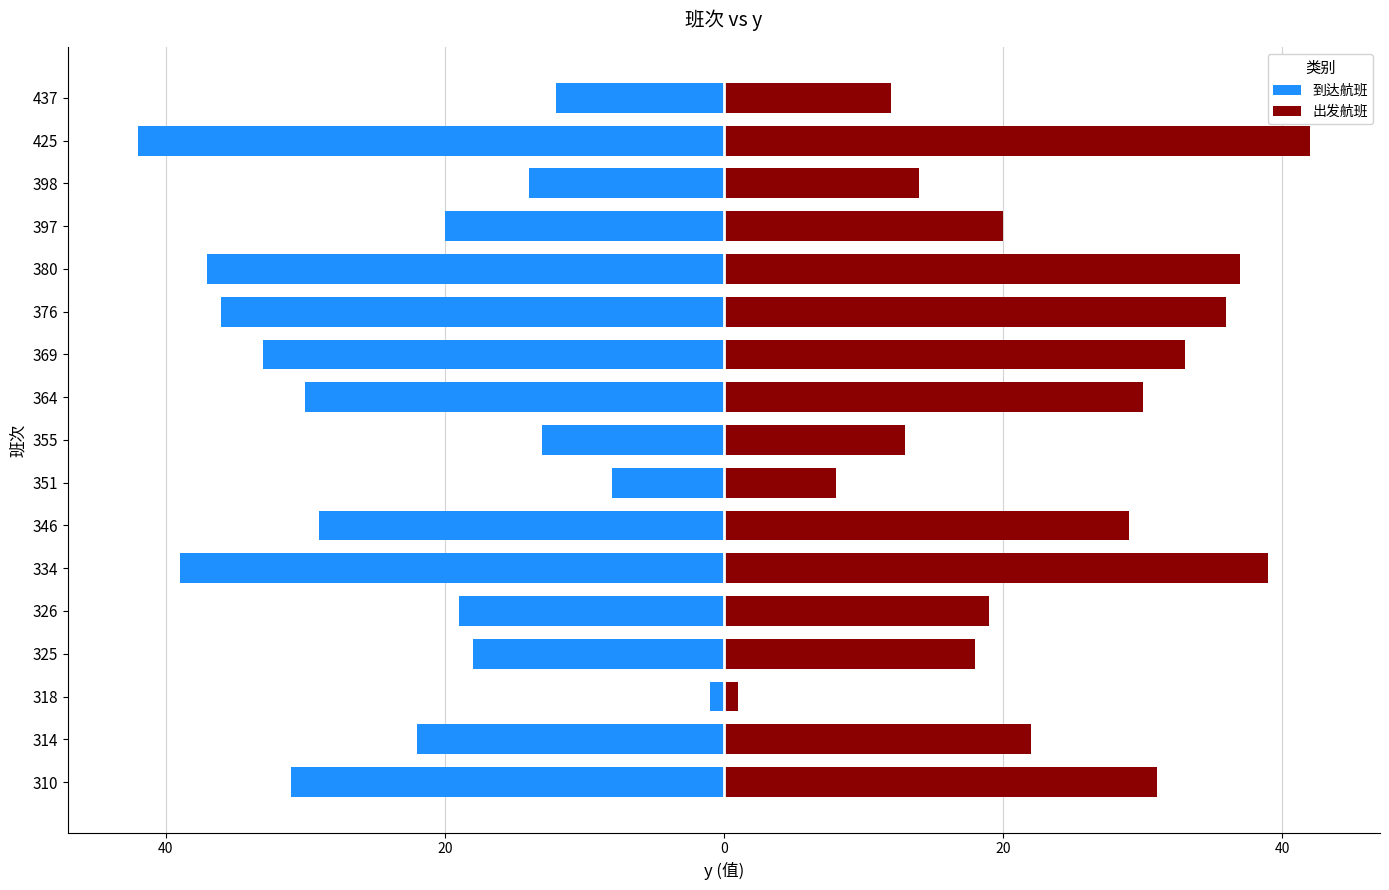

What is the sum of all 到达航班 values?

-404